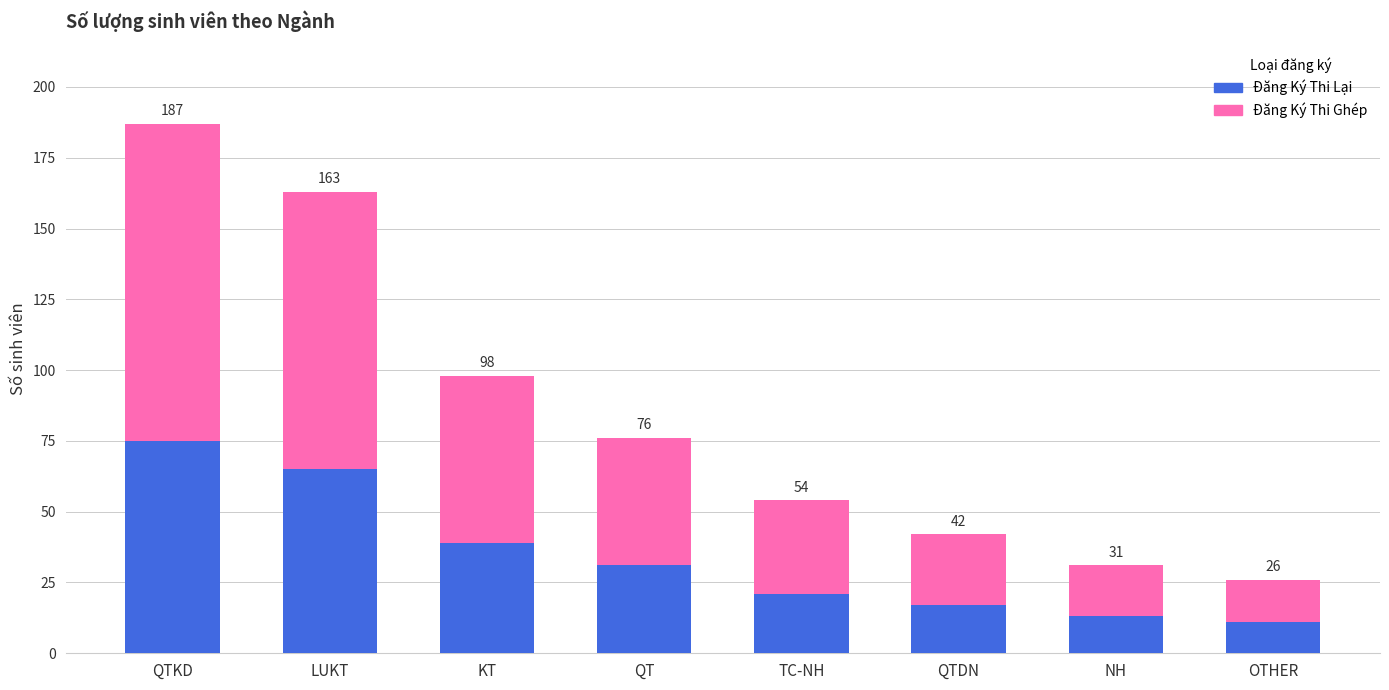

How many bars are there in total?

8